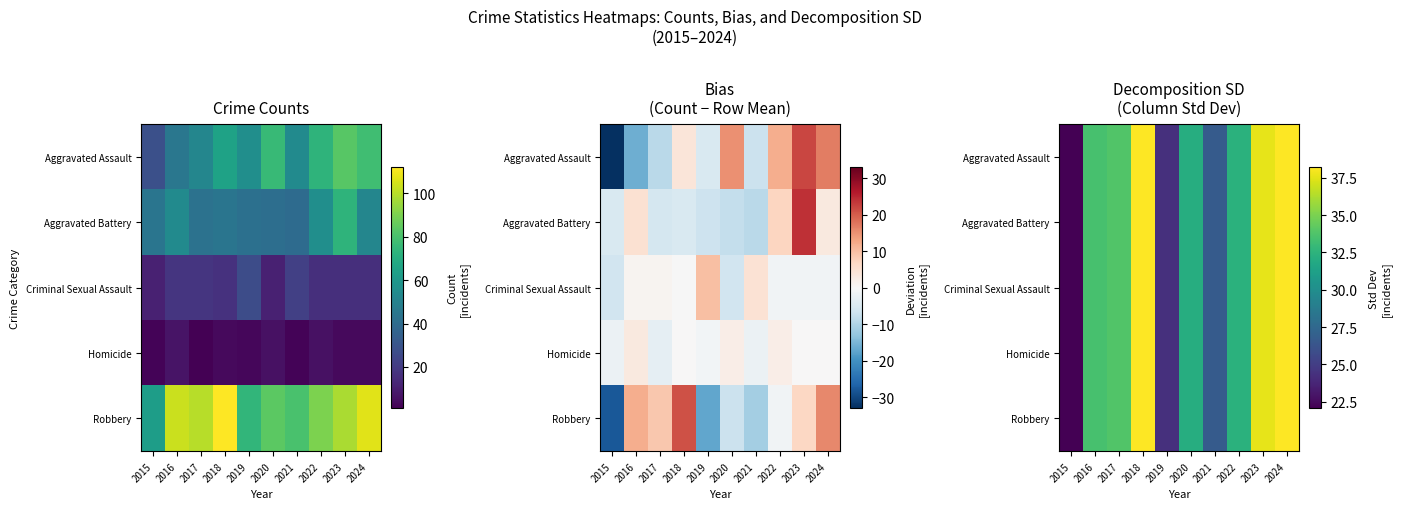

Rank the categories by Robbery value from highest to lowest.

2024, 2018, 2023, 2017, 2016, 2022, 2020, 2021, 2019, 2015